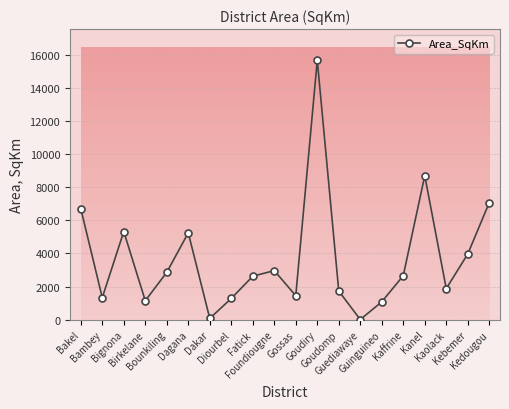

What is the change in value from Dagana to Guediawaye?

-5232.7